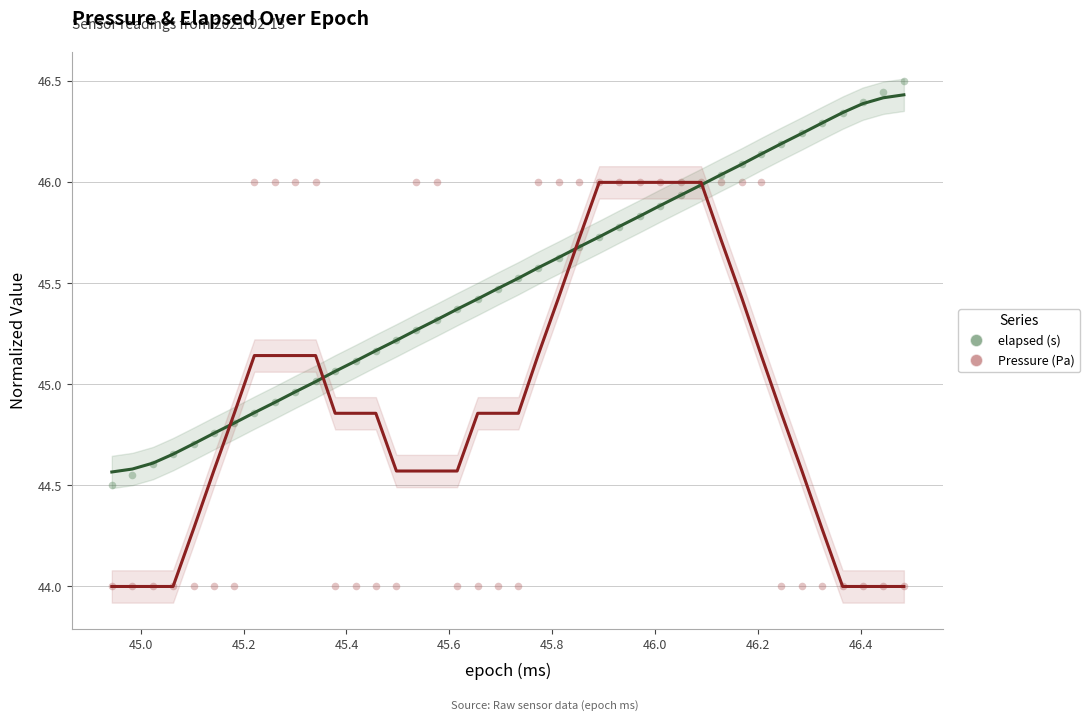

Which series contains the lowest Y value?

Pressure (Pa)